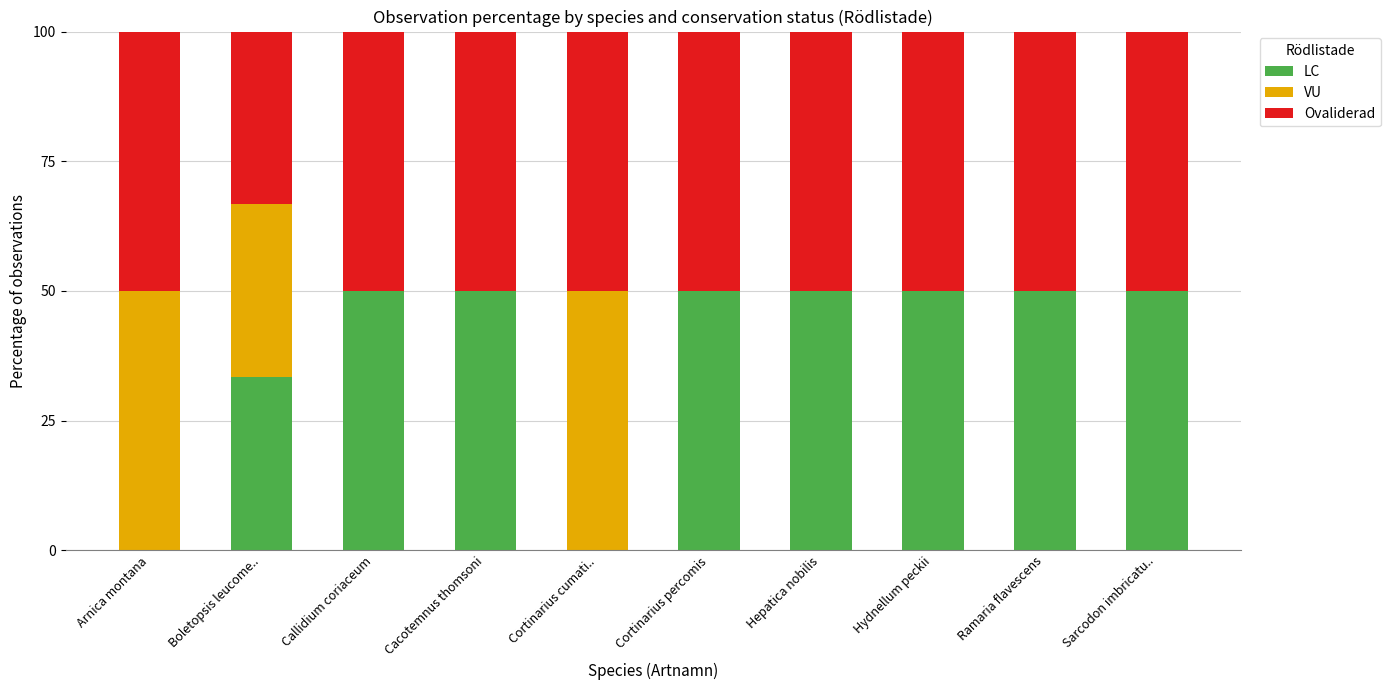

What is the highest value of the LC series?

50.0